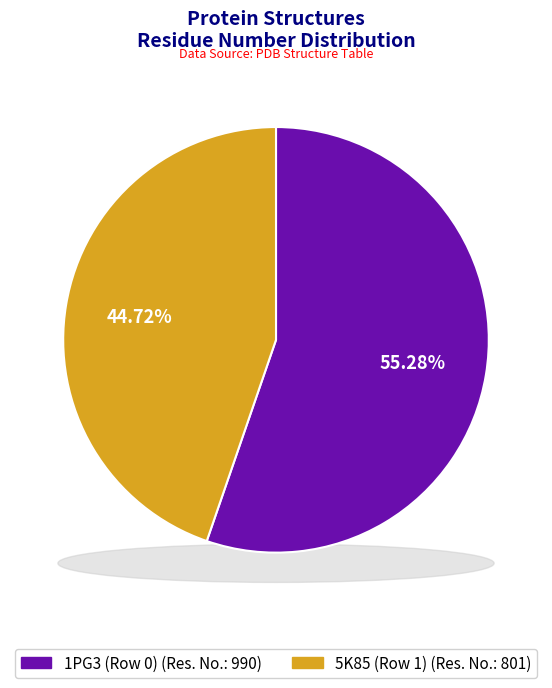

Rank the categories by value from highest to lowest.

1PG3 (Row 0), 5K85 (Row 1)